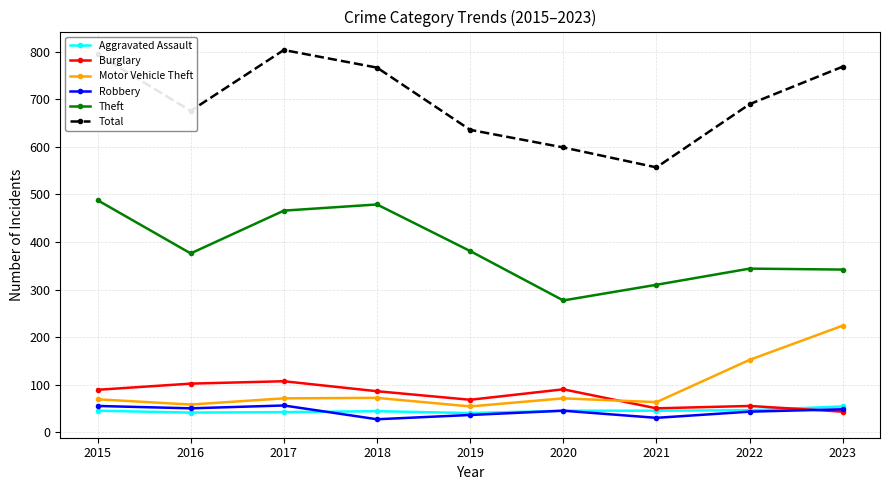

The value of Robbery at 2023 is 86. True or false?

False